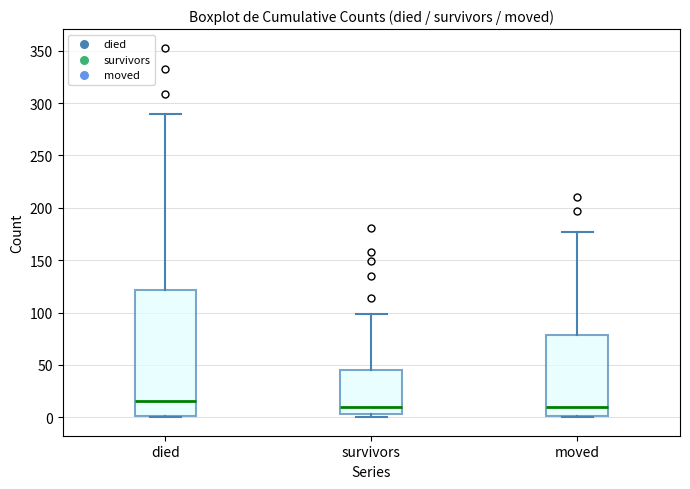

Where does the median line of the box for died sit on the y-axis? The values are not printed on the chart, so give them approximately, as read against the axis.

15